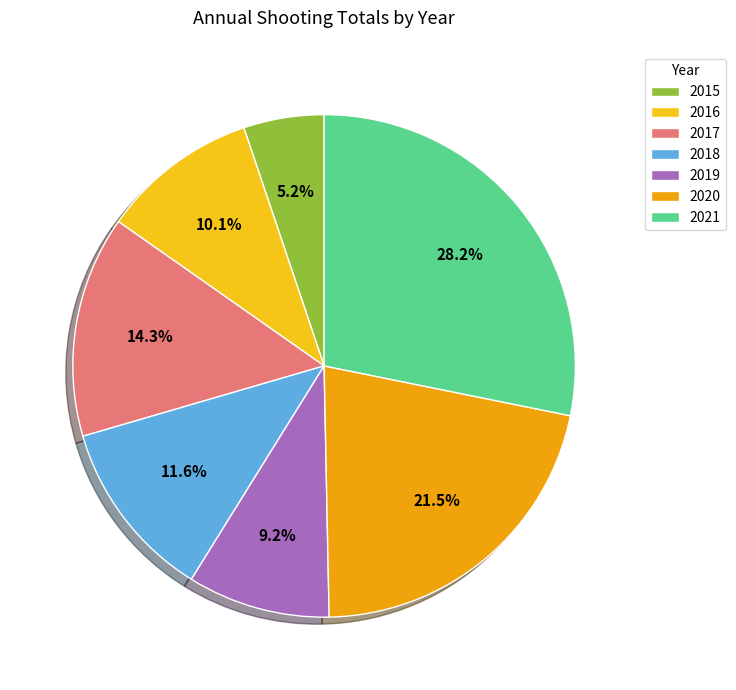

To the nearest percent, what is the difference between the largest and smallest slice percentages?

23%